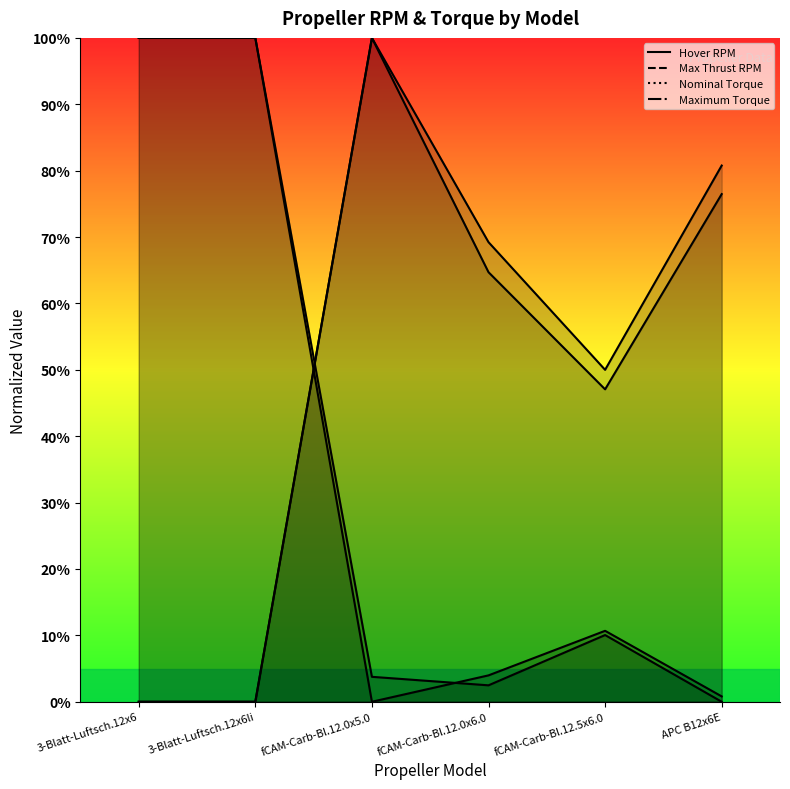

What is the label of the 1st point from the left?

3-Blatt-Luftsch.12x6